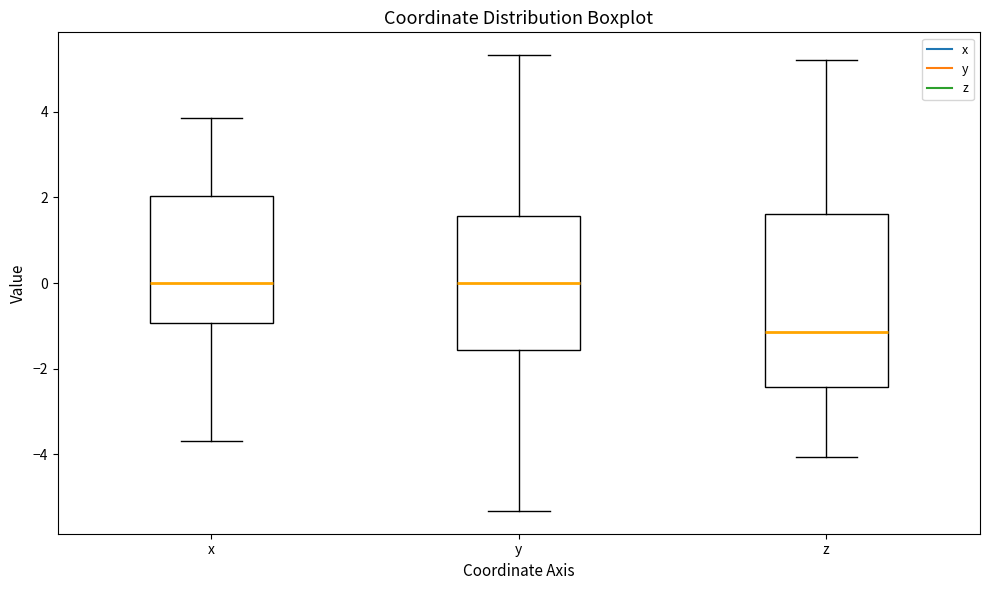

Where does the upper whisker of the box for x end on the y-axis? The values are not printed on the chart, so give them approximately, as read against the axis.

3.8